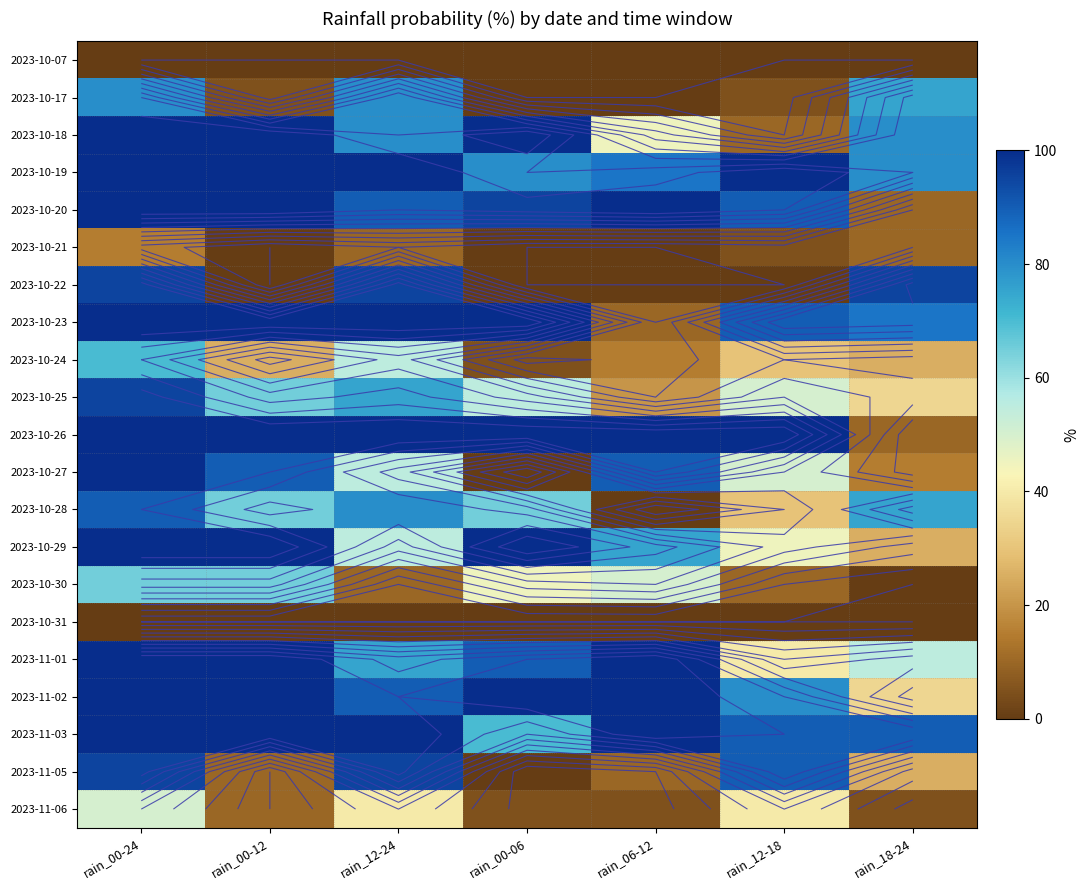

Rank the series by their maximum value, from highest to lowest.

2023-10-18, 2023-10-19, 2023-10-20, 2023-10-23, 2023-10-26, 2023-10-27, 2023-10-29, 2023-11-01, 2023-11-02, 2023-11-03, 2023-10-22, 2023-10-25, 2023-11-05, 2023-10-28, 2023-10-17, 2023-10-24, 2023-10-30, 2023-11-06, 2023-10-21, 2023-10-07, 2023-10-31